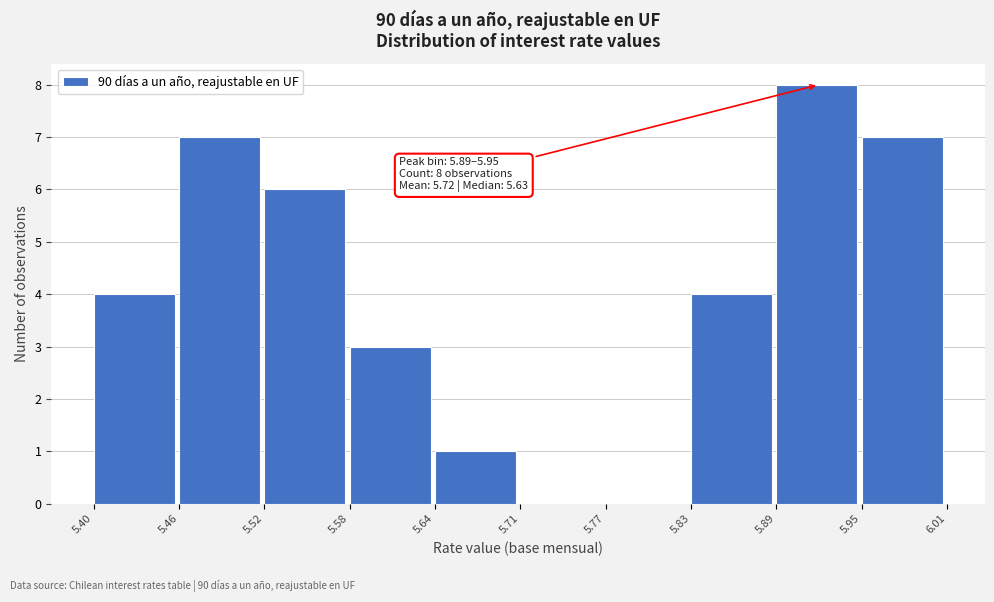

Which range on the x-axis has the tallest bar?

5.89 to 5.95